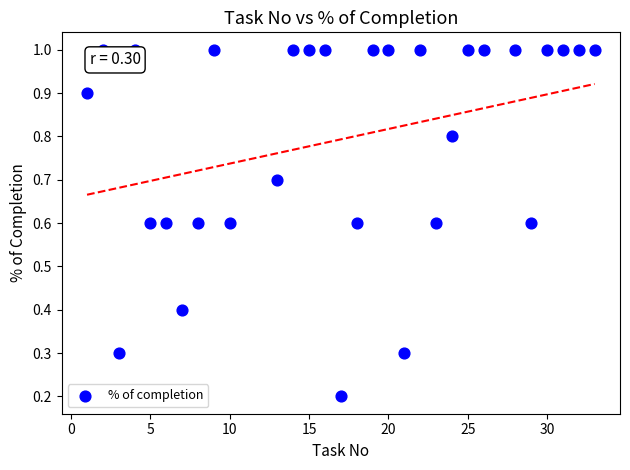

What is the range of X values (max minus min)?

32.0